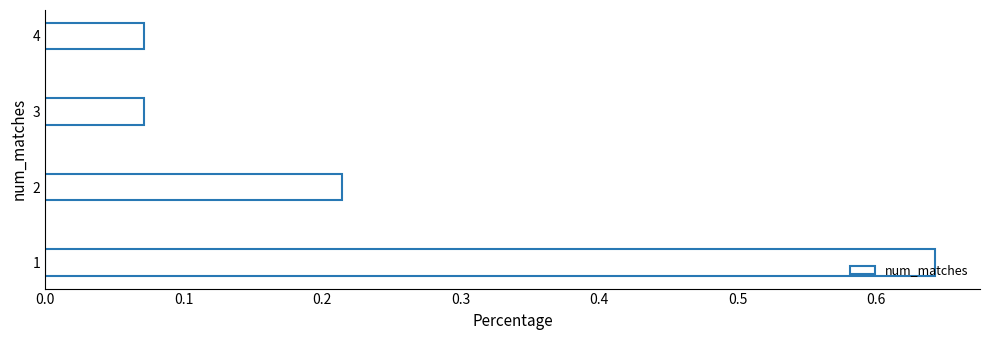

What is the change in value from 1 to 2?

-0.4